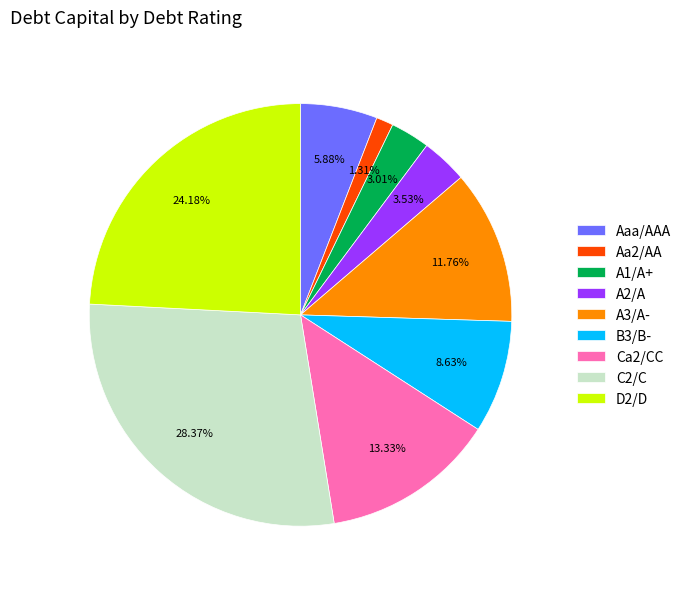

Do Aa2/AA and D2/D together represent more than half of the pie?

No